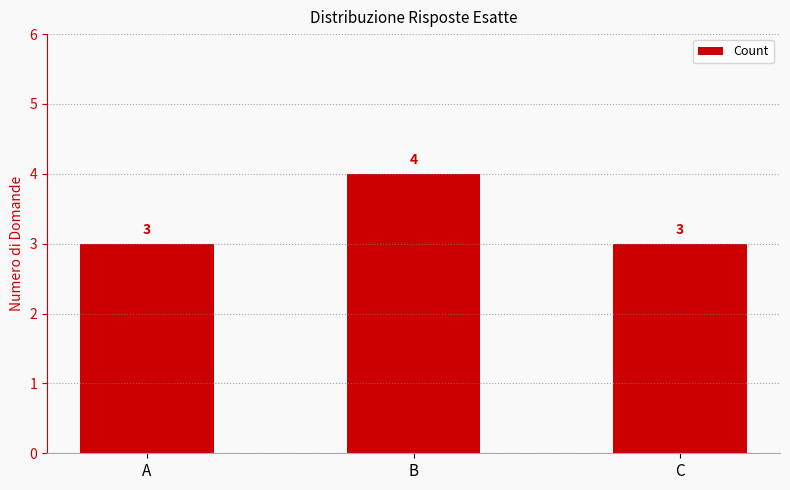

How many series are shown in this chart?

1